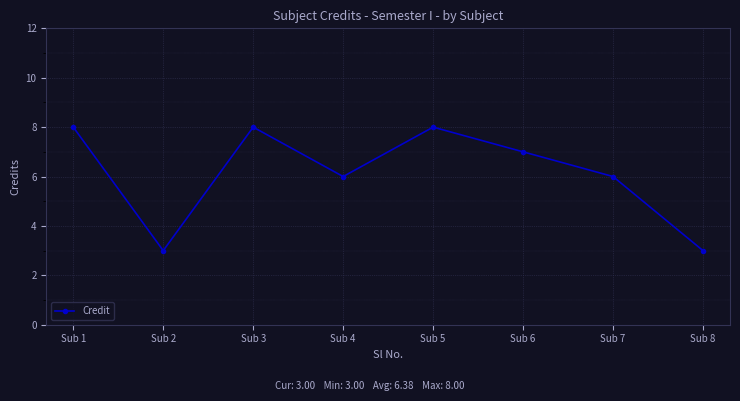

What is the sum of the values at Sub 8 and Sub 7?

9